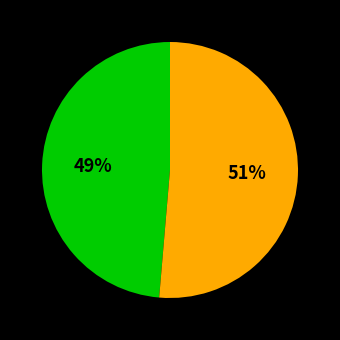

To the nearest percent, what is the average slice percentage?

50%